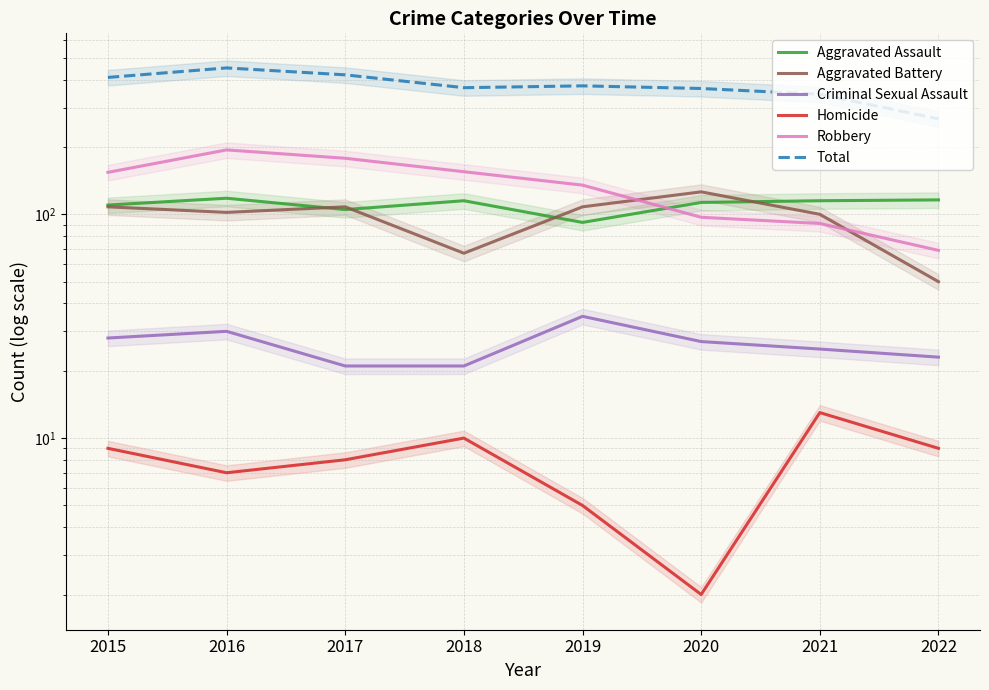

What are all the series names shown in the legend?

Aggravated Assault, Aggravated Battery, Criminal Sexual Assault, Homicide, Robbery, Total